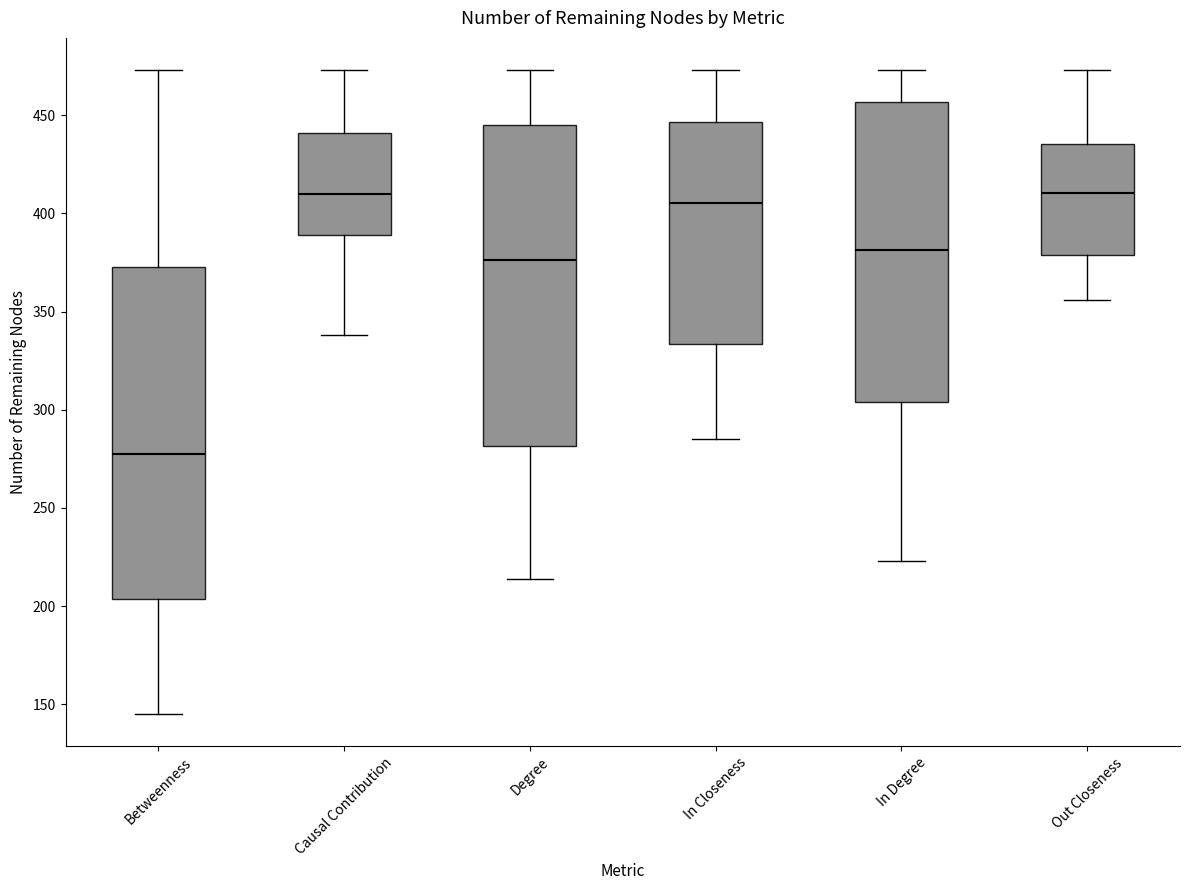

Which box is the tallest, from its lower edge to its upper edge?

Betweenness